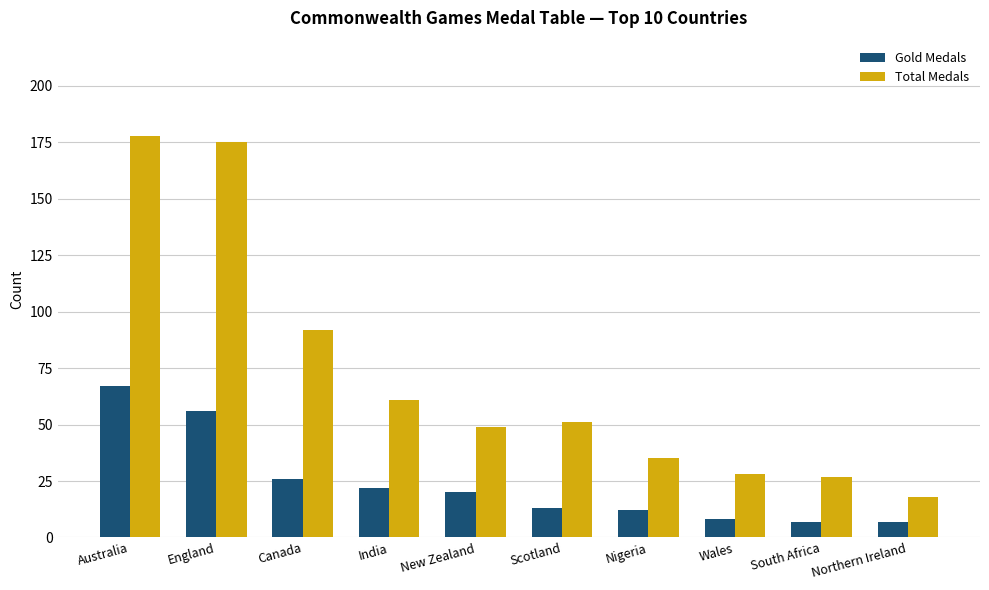

What are all the series names shown in the legend?

Gold Medals, Total Medals